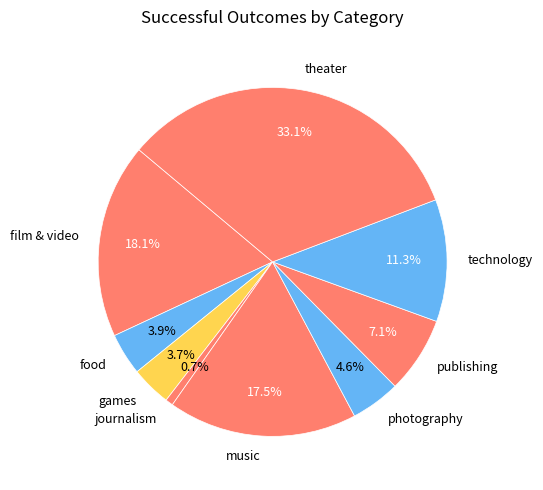

Which has a higher value, food or photography?

photography